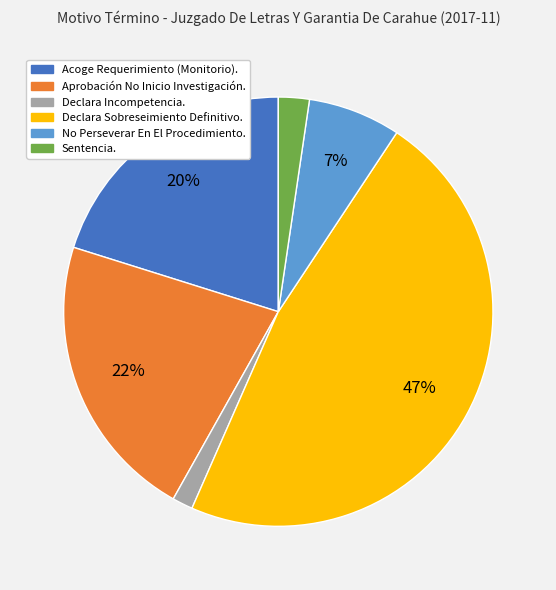

To the nearest percent, what is the combined percentage of Declara Incompetencia. and Sentencia.?

4%